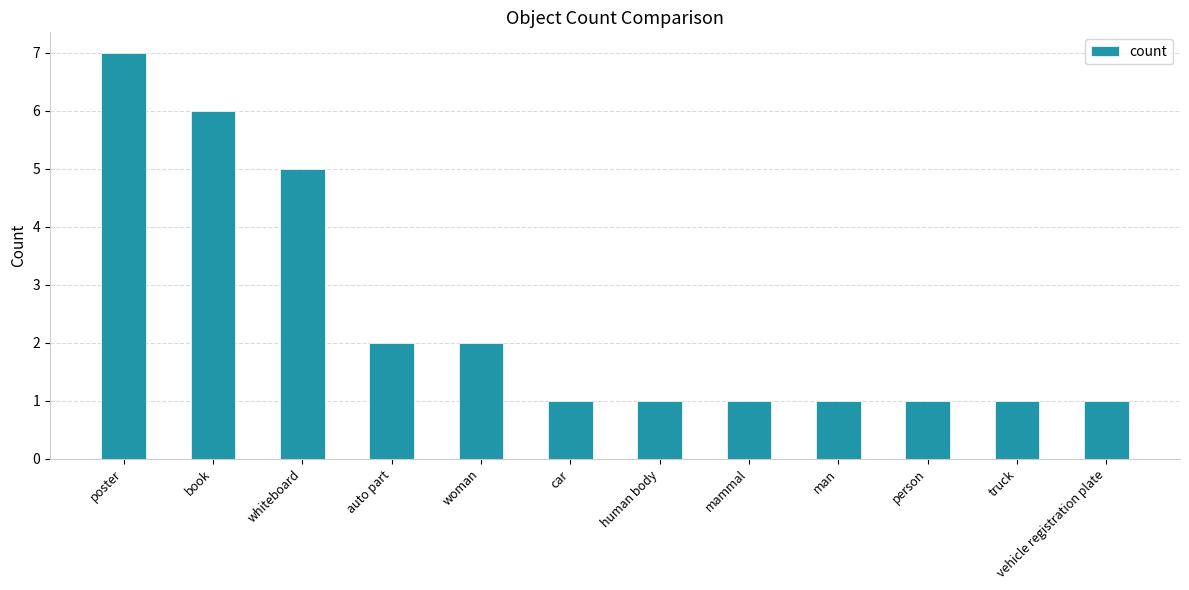

What is the minimum value shown in the chart?

1